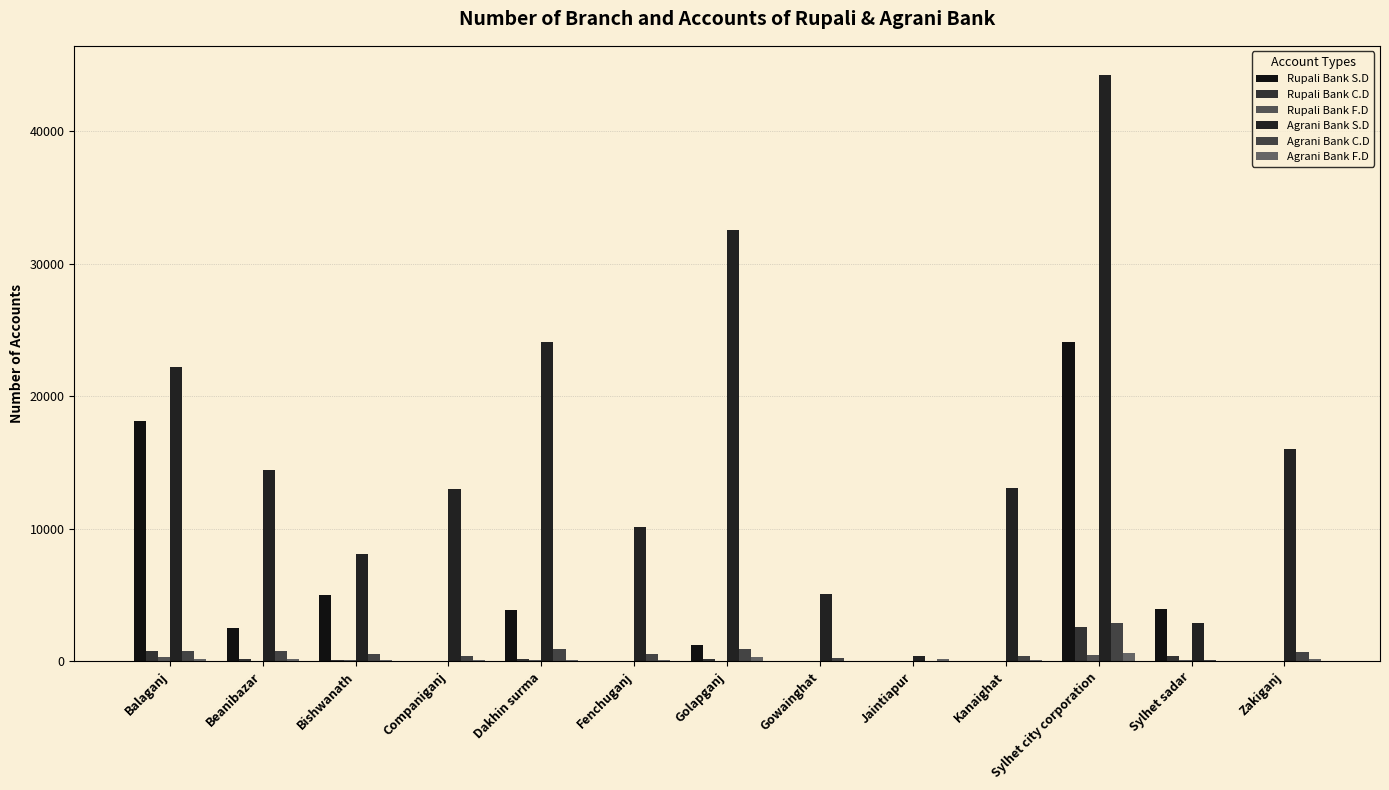

What is the average value of the Agrani Bank F.D series?

169